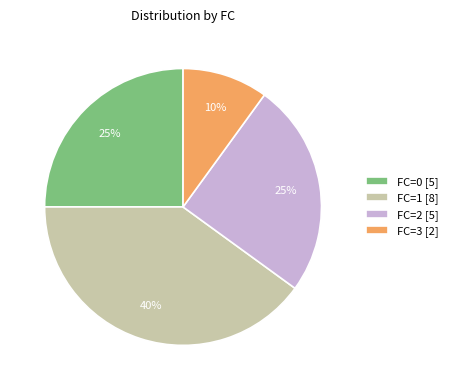

What is the ratio of the value at FC=1 [8] to the value at FC=2 [5]?

1.6